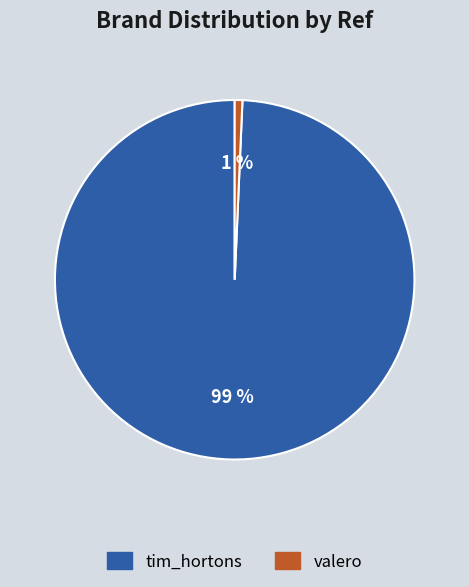

To the nearest percent, what percentage of the pie is valero?

1%